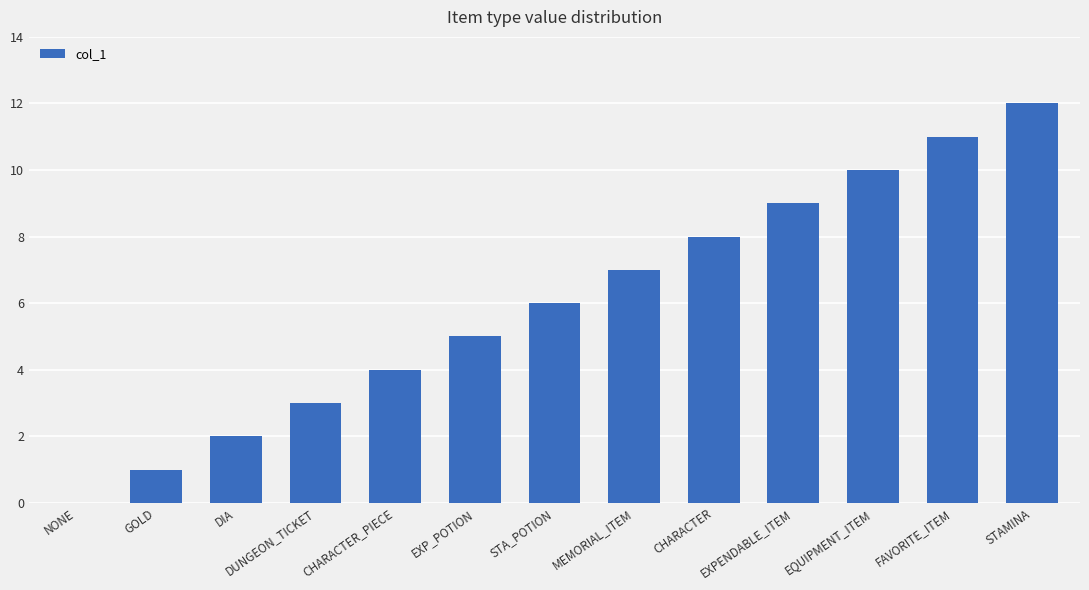

What is the sum of the values at CHARACTER and EXPENDABLE_ITEM?

17